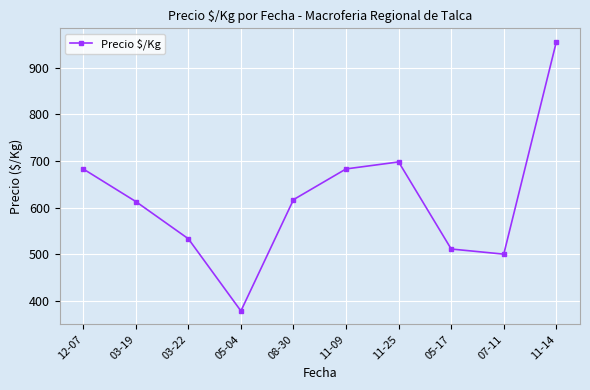

How many values are below 617?

5